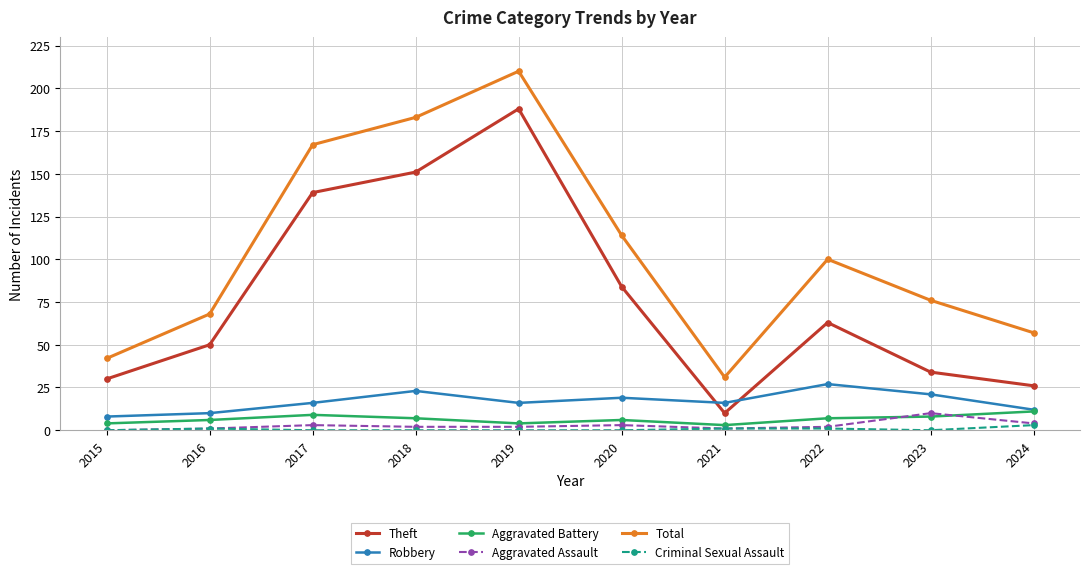

What is the maximum value for Theft?

188